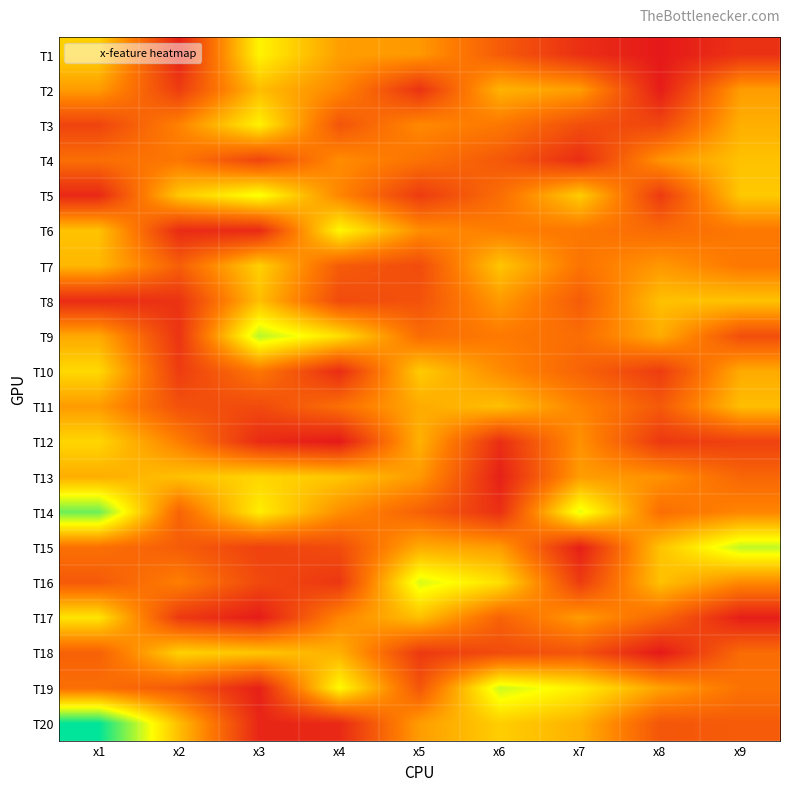

Reading left to right, list all the values displayed in this chart.

T1: x1=7.5	x2=2.3	x3=8.5	x4=6.2	x5=6.1	x6=4.2	x7=2.8	x8=2.0	x9=2.8
T2: x1=6.2	x2=3.2	x3=7.0	x4=5.6	x5=2.9	x6=6.8	x7=6.2	x8=2.1	x9=6.2
T3: x1=3.4	x2=5.5	x3=8.4	x4=4.0	x5=5.7	x6=5.2	x7=3.8	x8=3.5	x9=6.7
T4: x1=4.8	x2=5.1	x3=3.5	x4=5.8	x5=5.0	x6=4.1	x7=2.7	x8=5.9	x9=7.2
T5: x1=2.5	x2=7.3	x3=8.9	x4=5.6	x5=3.2	x6=4.8	x7=7.5	x8=3.1	x9=7.3
T6: x1=7.2	x2=2.6	x3=2.6	x4=8.6	x5=5.8	x6=5.3	x7=5.2	x8=4.7	x9=5.2
T7: x1=6.9	x2=4.3	x3=7.5	x4=4.2	x5=3.7	x6=7.3	x7=5.0	x8=6.1	x9=5.2
T8: x1=2.6	x2=2.9	x3=7.1	x4=3.7	x5=3.9	x6=6.1	x7=4.2	x8=7.1	x9=7.2
T9: x1=6.5	x2=2.9	x3=9.7	x4=7.9	x5=4.8	x6=5.2	x7=4.8	x8=6.6	x9=3.8
T10: x1=7.8	x2=3.2	x3=5.1	x4=2.7	x5=7.4	x6=5.7	x7=4.5	x8=3.2	x9=6.5
T11: x1=6.2	x2=3.9	x3=3.6	x4=4.9	x5=6.6	x6=7.1	x7=5.5	x8=4.2	x9=7.1
T12: x1=7.7	x2=5.4	x3=2.6	x4=2.0	x5=6.7	x6=2.7	x7=5.9	x8=3.1	x9=3.4
T13: x1=6.6	x2=7.1	x3=7.7	x4=7.3	x5=6.1	x6=2.3	x7=6.2	x8=5.9	x9=4.6
T14: x1=10.7	x2=4.5	x3=8.3	x4=5.8	x5=4.4	x6=2.8	x7=9.2	x8=4.9	x9=5.6
T15: x1=4.9	x2=4.3	x3=3.4	x4=3.7	x5=6.6	x6=6.2	x7=2.2	x8=7.2	x9=9.6
T16: x1=4.2	x2=5.4	x3=3.6	x4=3.0	x5=9.3	x6=7.9	x7=3.2	x8=7.1	x9=5.6
T17: x1=8.1	x2=3.1	x3=2.1	x4=5.6	x5=7.1	x6=4.4	x7=6.1	x8=4.6	x9=2.2
T18: x1=4.4	x2=7.6	x3=7.3	x4=6.7	x5=3.1	x6=3.7	x7=4.0	x8=2.0	x9=4.8
T19: x1=4.8	x2=4.1	x3=2.3	x4=8.7	x5=4.0	x6=9.5	x7=8.3	x8=6.3	x9=5.0
T20: x1=12.2	x2=7.1	x3=2.4	x4=2.6	x5=6.2	x6=7.5	x7=6.7	x8=4.0	x9=4.2